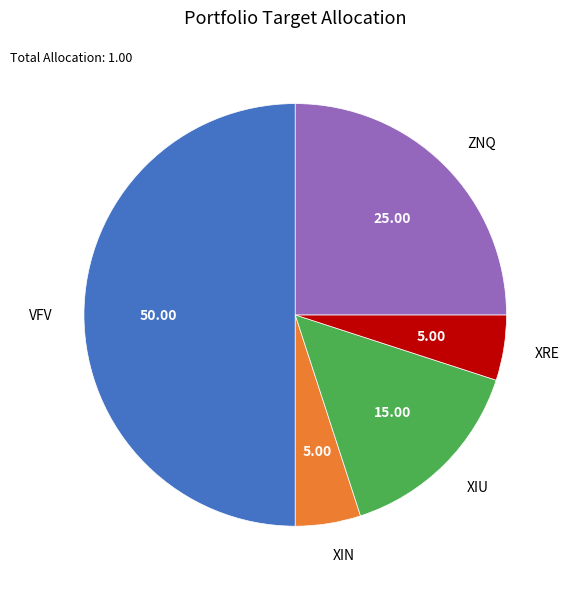

True or false: XIN accounts for 5% of the total.

True